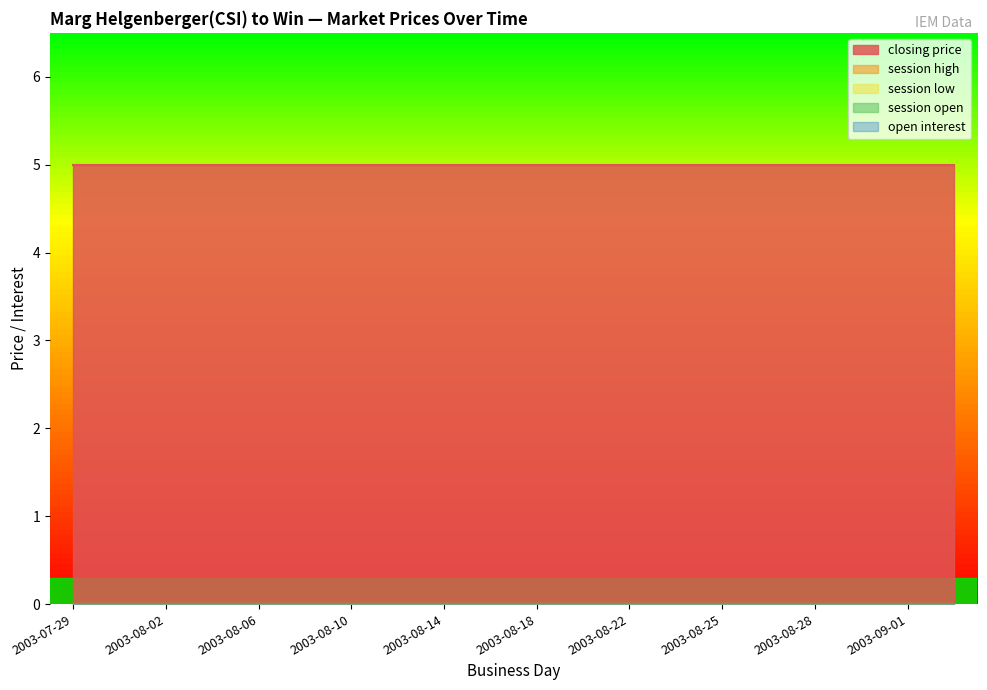

True or false: session high has more than 1 points higher than both neighbors.

False